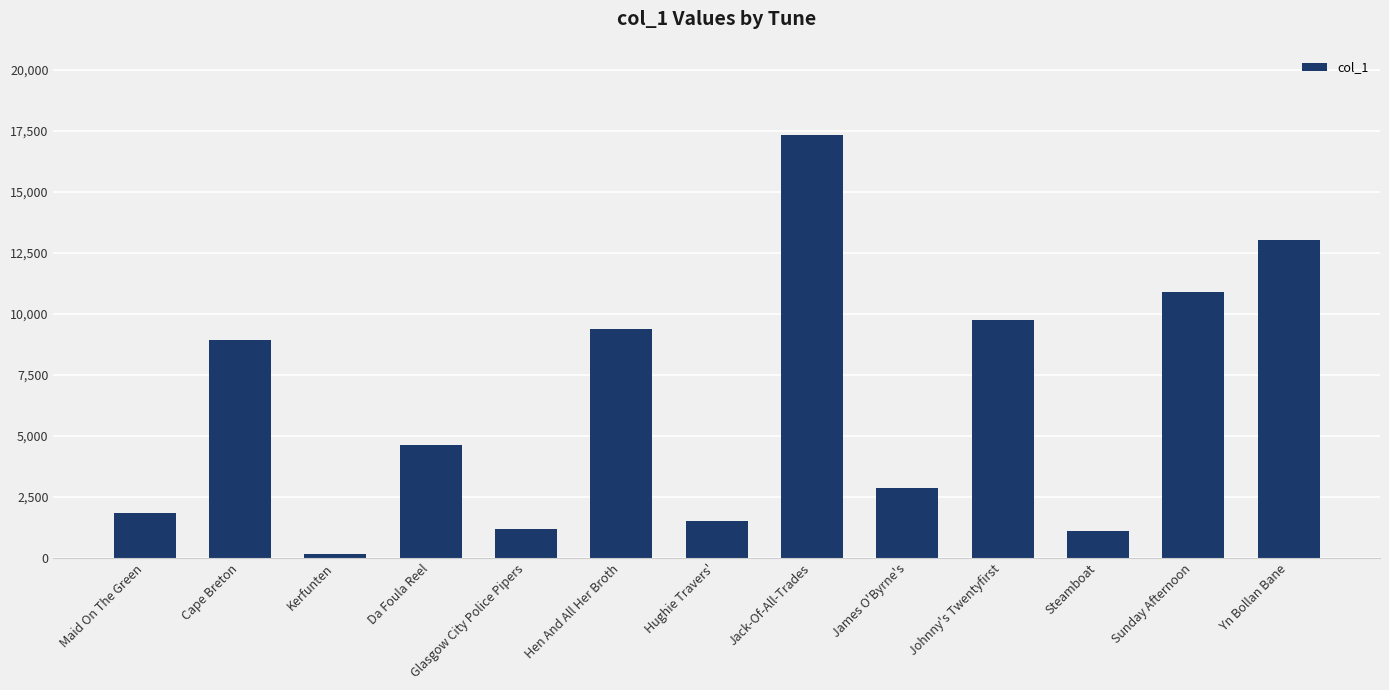

What is the difference between the values at Steamboat and Johnny's Twentyfirst?

8636